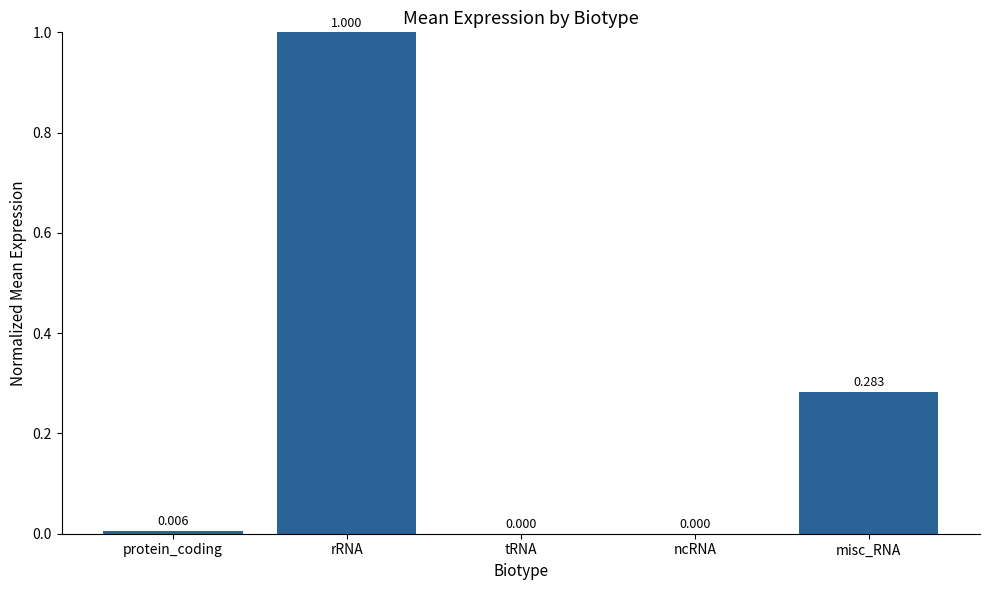

Between ncRNA and misc_RNA, which is larger?

misc_RNA